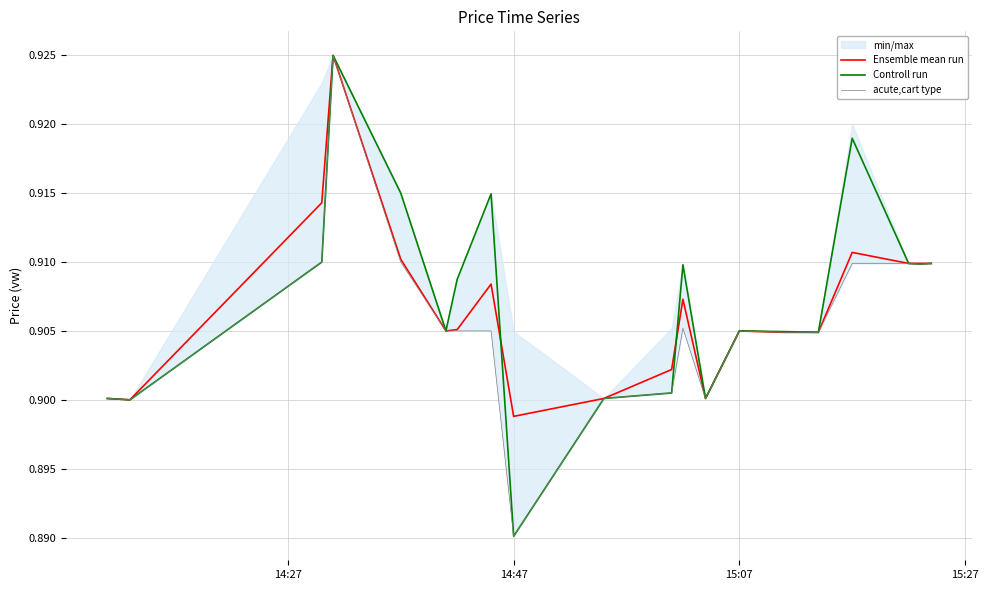

Count the Ensemble mean run values in the range 0 to 1.

20